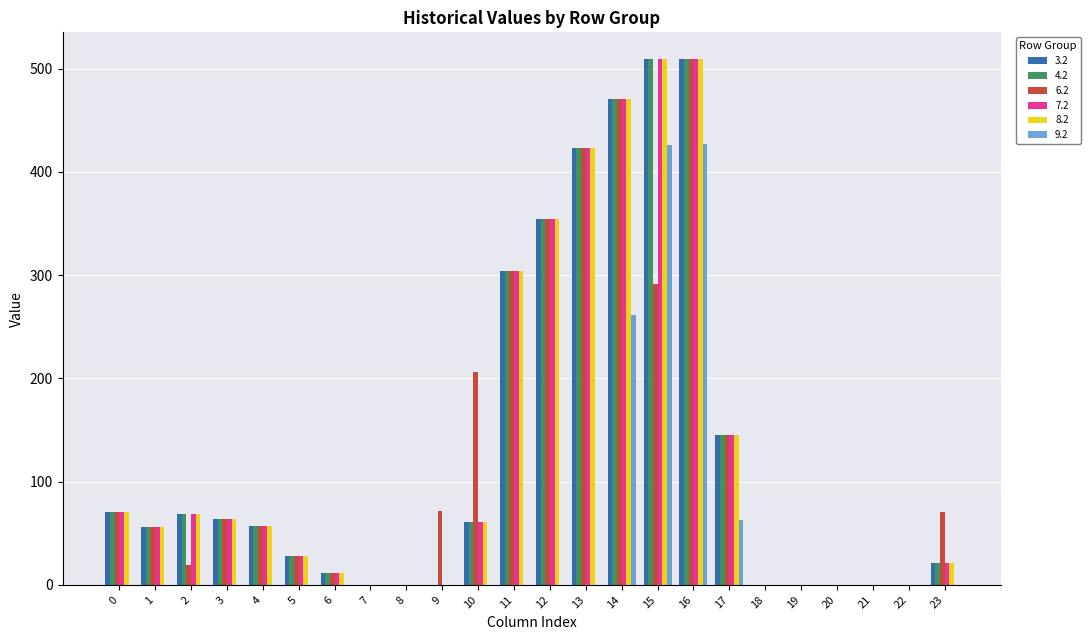

At which label is 6.2 closest to 254?

15